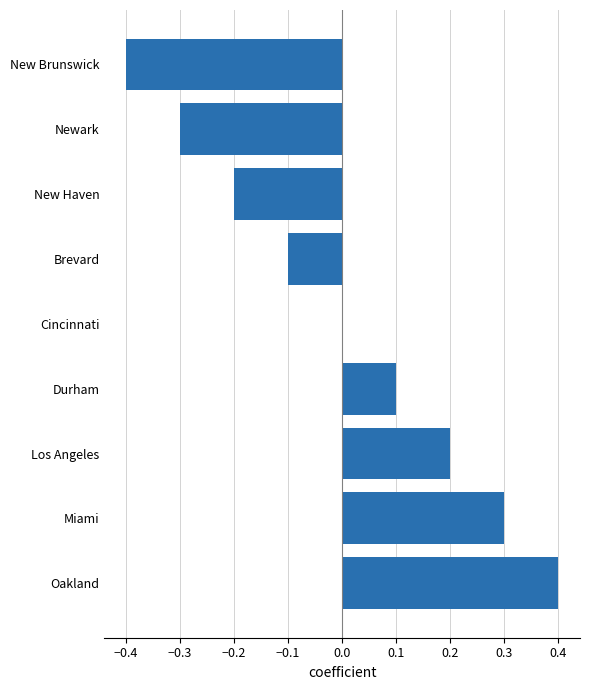

Which has a higher value, New Haven or New Brunswick?

New Haven